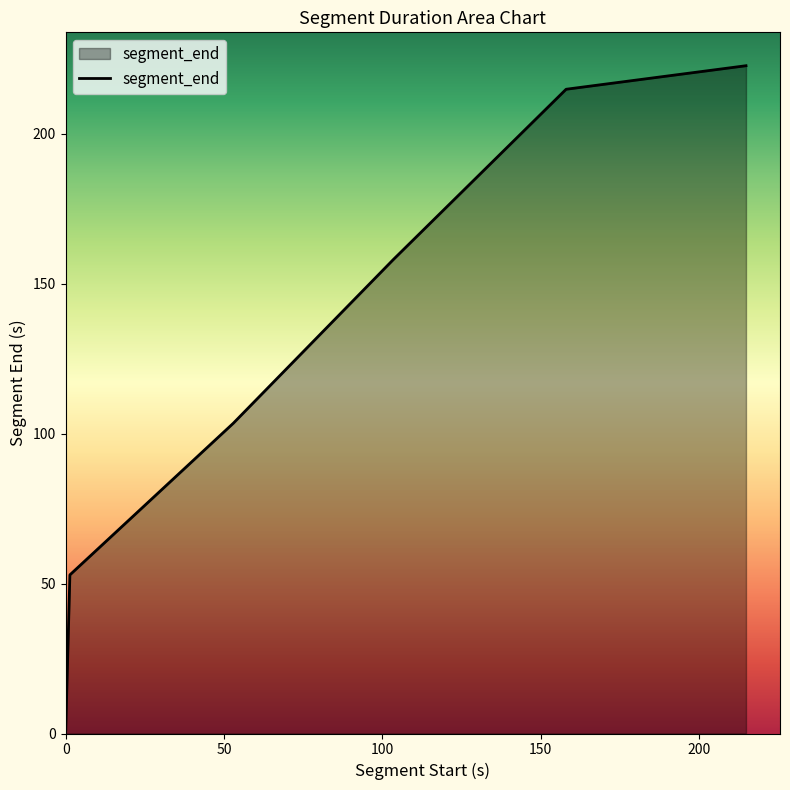

True or false: the data has more than 0 interior local peaks.

False